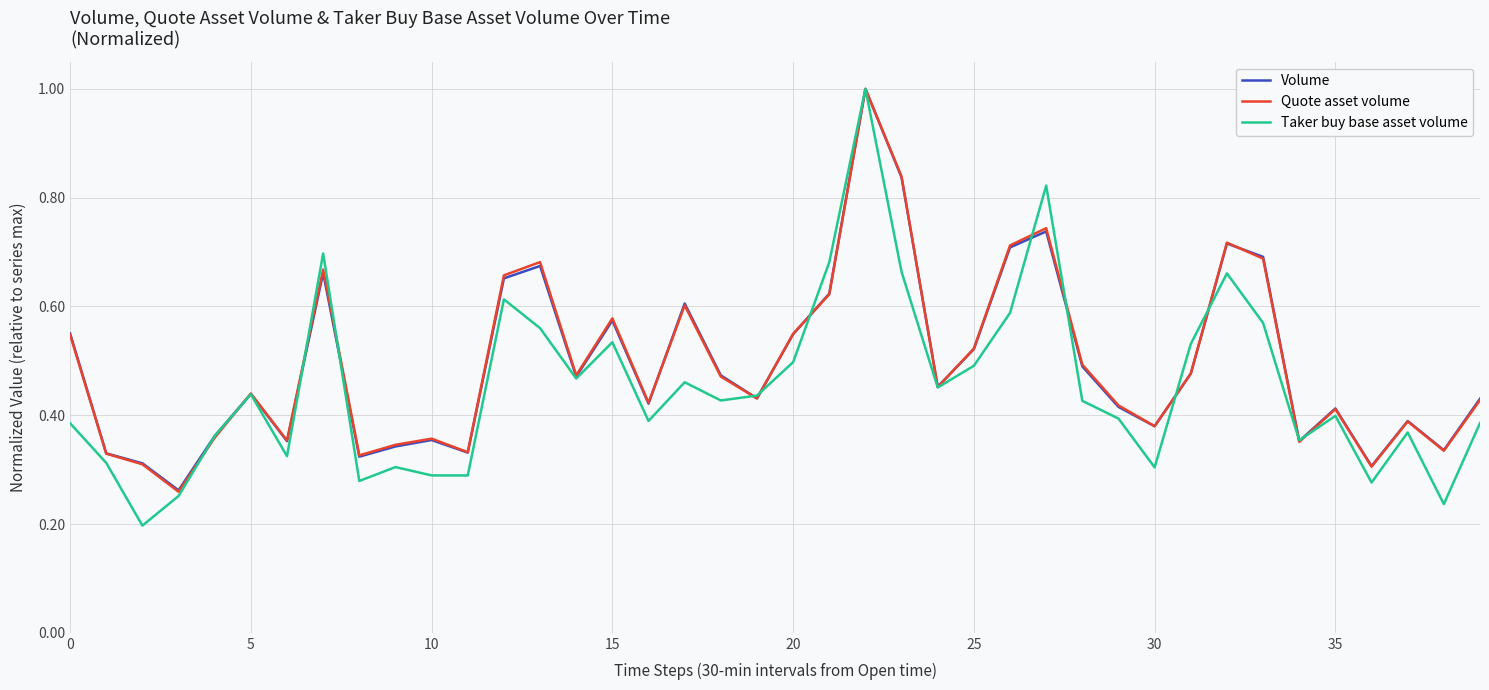

Which series has the largest range (max minus min)?

Taker buy base asset volume